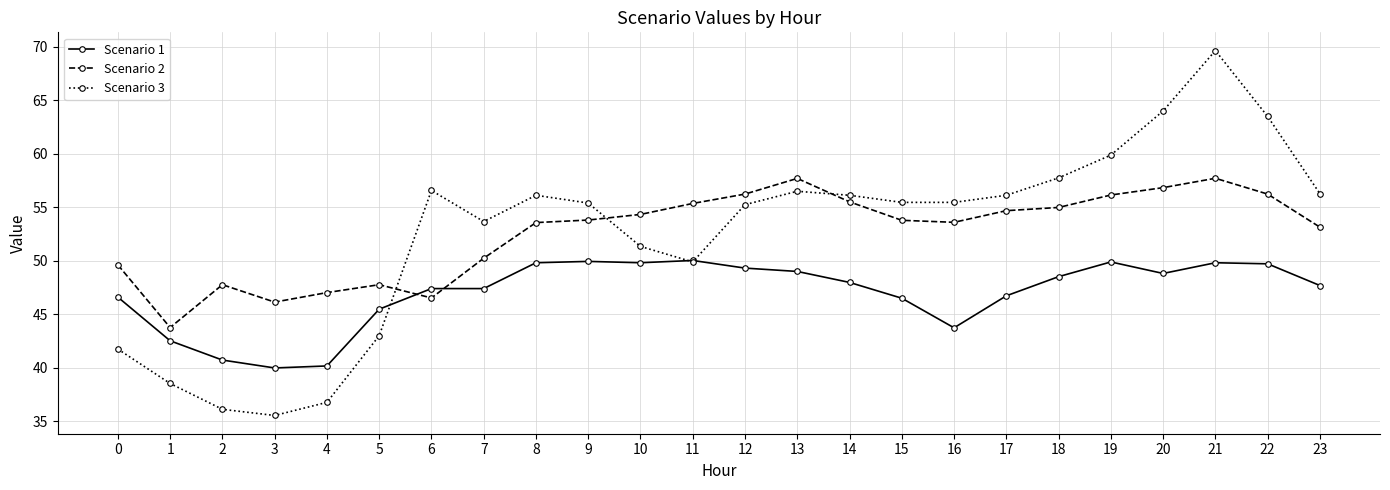

At which label does Scenario 1 first exceed 47?

6